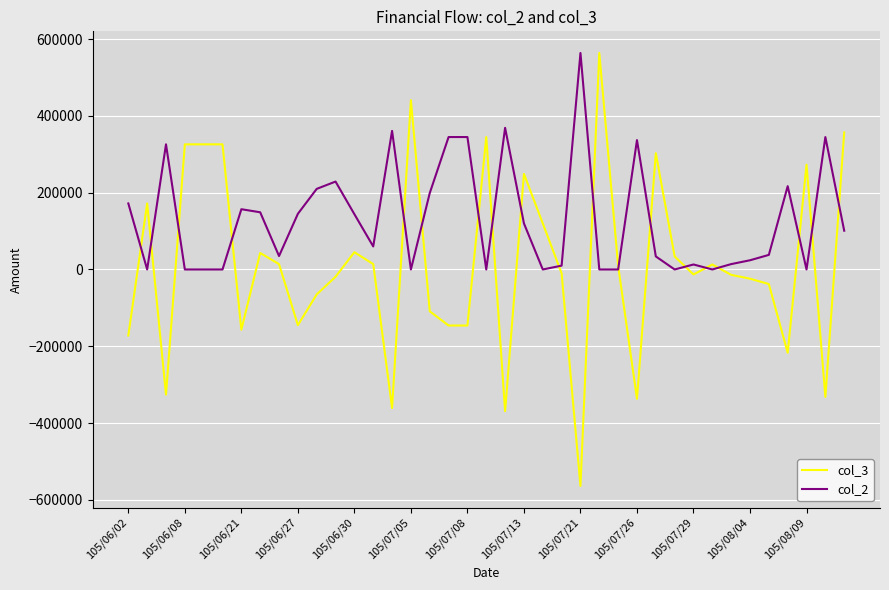

List the series in order of their overall mean, highest first.

col_2, col_3